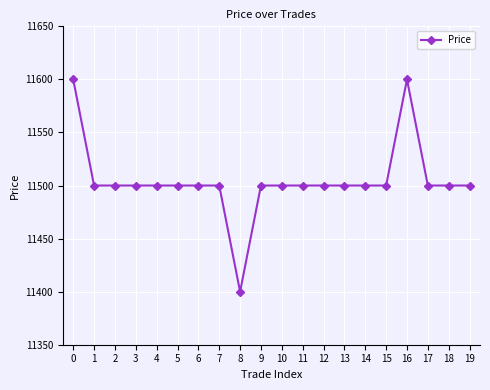

True or false: there are more than 0 points higher than both neighbors.

True